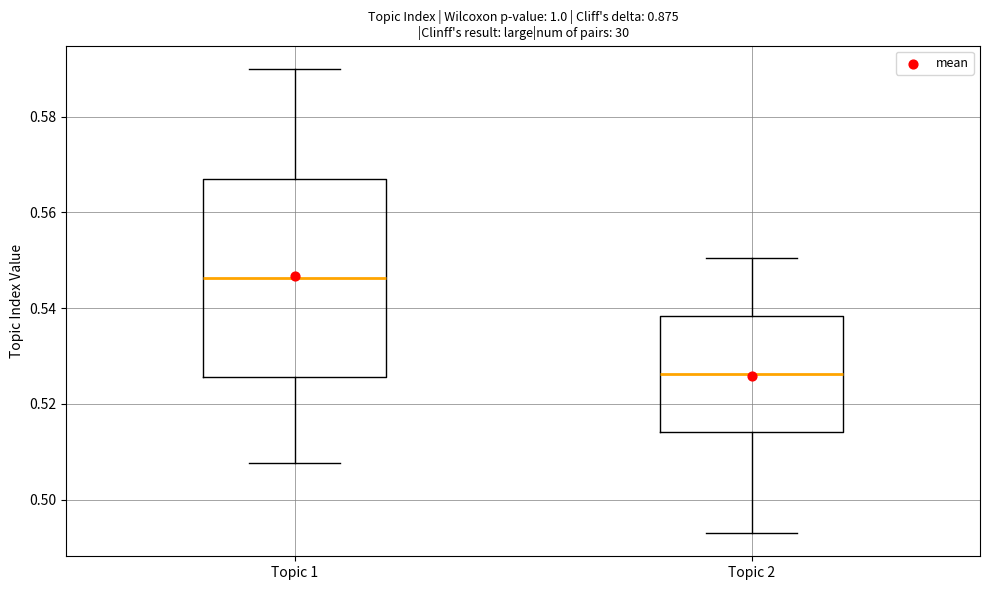

Reading left to right, read every box against the y-axis: the position of its median line, the range the box covers, and the ends of its whiskers. The values are not printed on the chart, so give them approximately, as read against the axis.

Topic 1: median 0.546, box 0.526 to 0.566, whiskers 0.508 to 0.590
Topic 2: median 0.526, box 0.514 to 0.538, whiskers 0.494 to 0.550